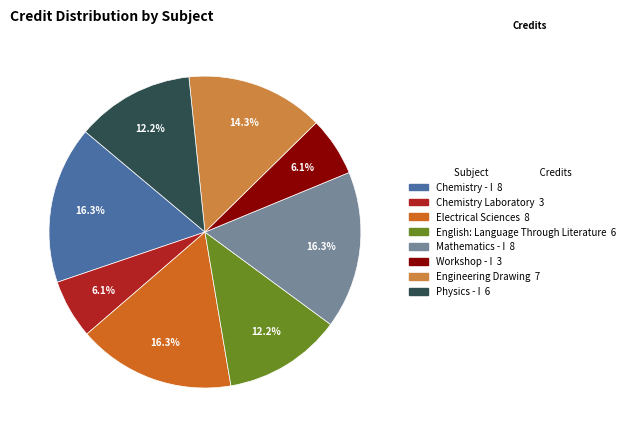

What is the ratio of the value at Workshop - I to the value at Physics - I?

0.5